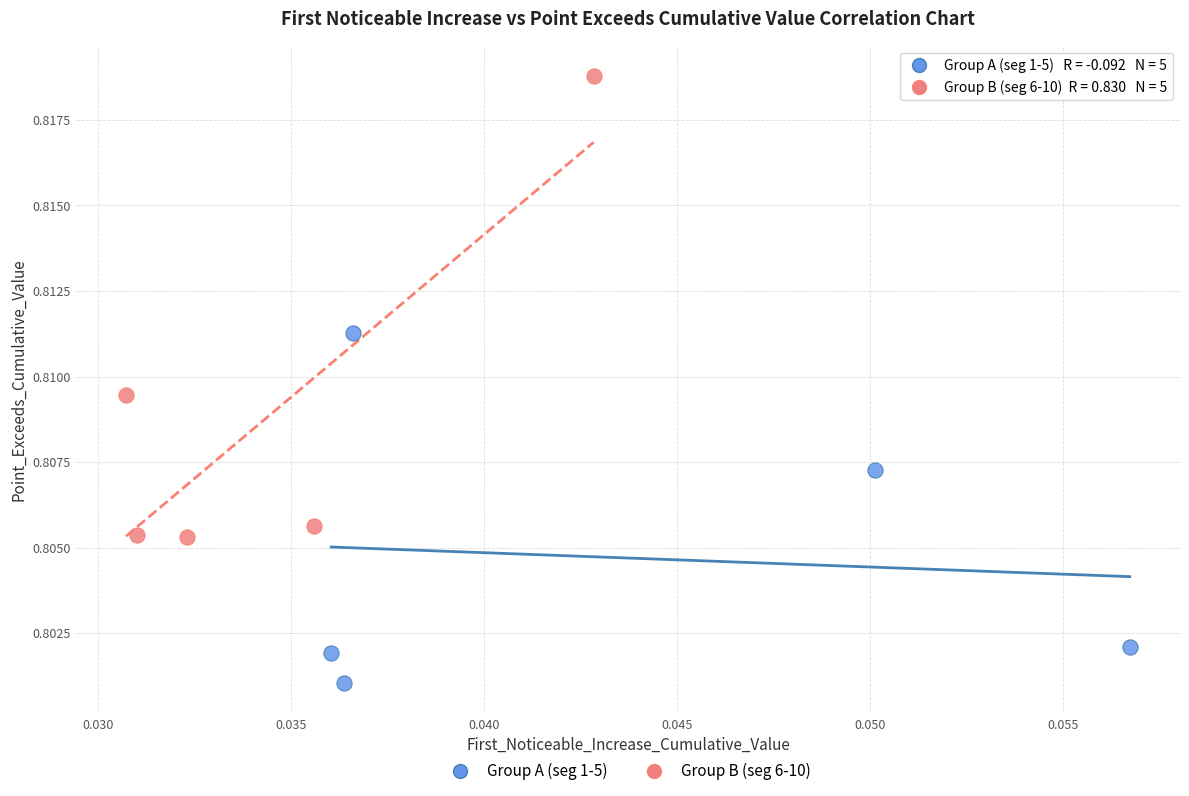

Which series reaches the maximum Y coordinate?

Group B (seg 6-10)